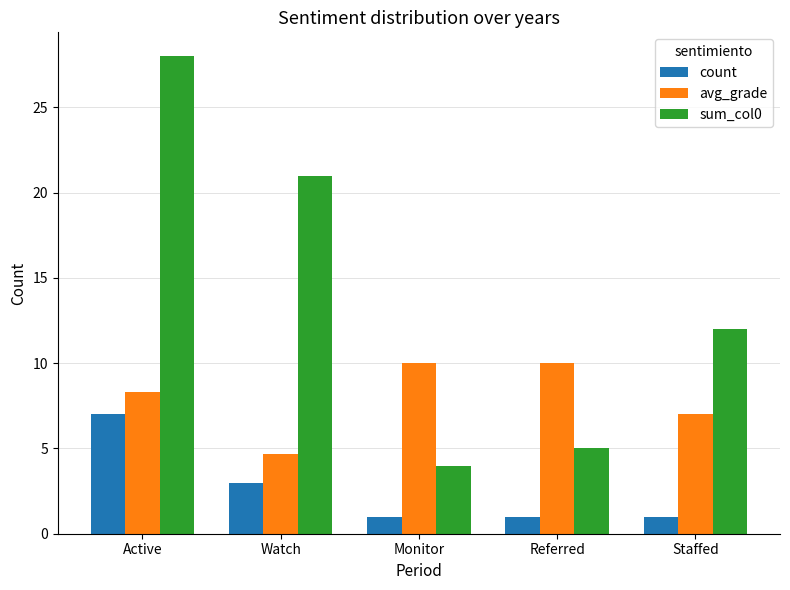

Reading left to right, list all the values displayed in this chart.

count: Active=7.0	Watch=3.0	Monitor=1.0	Referred=1.0	Staffed=1.0
avg_grade: Active=8.3	Watch=4.7	Monitor=10.0	Referred=10.0	Staffed=7.0
sum_col0: Active=28.0	Watch=21.0	Monitor=4.0	Referred=5.0	Staffed=12.0